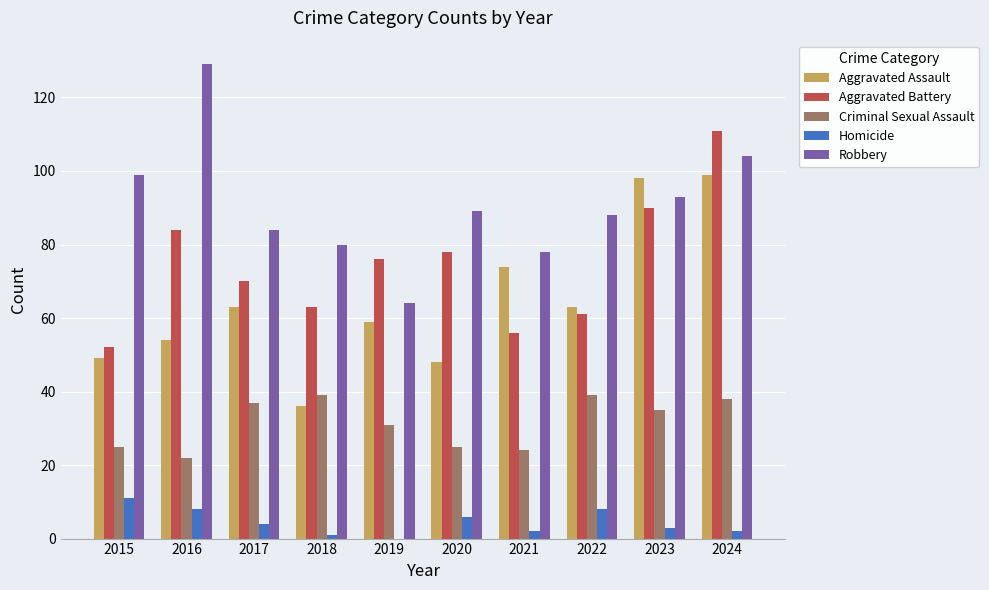

Read the Aggravated Battery value at 2020.

78